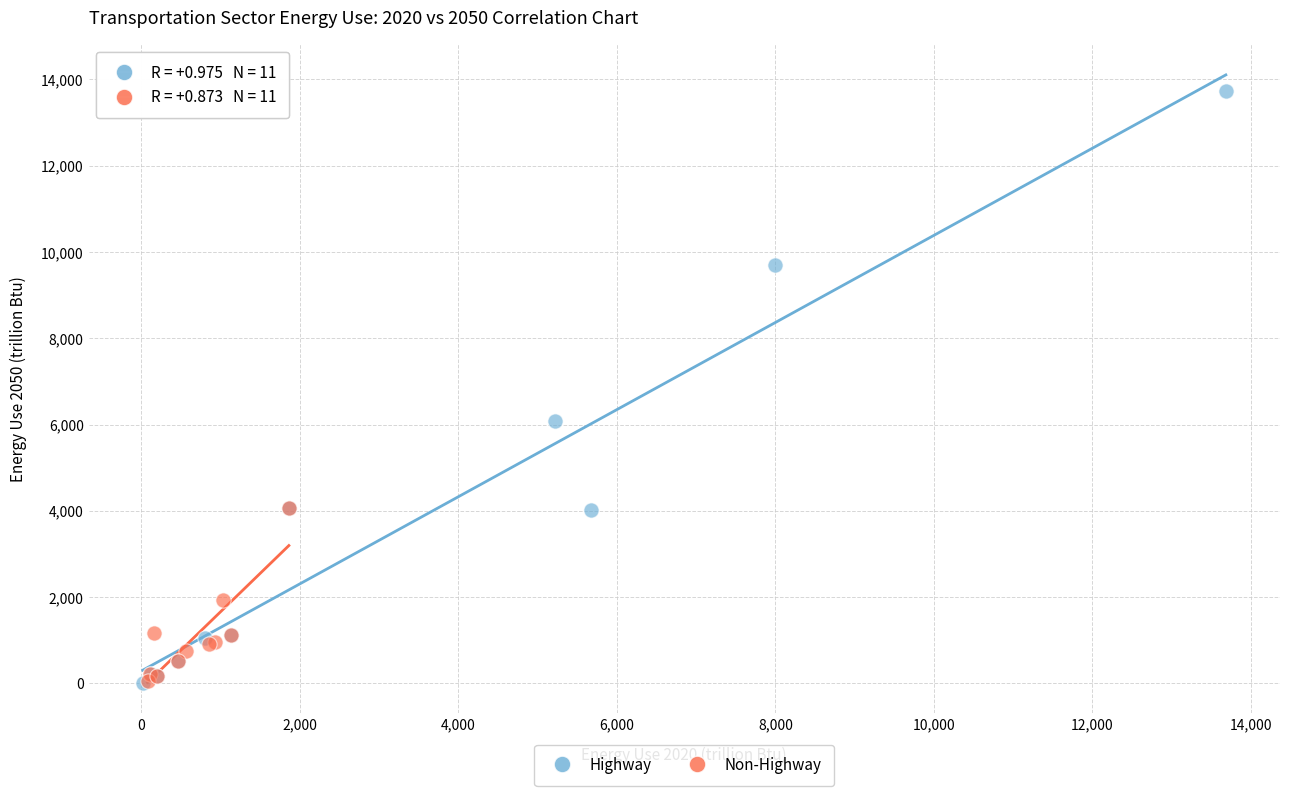

Which series has the largest Y range (max minus min)?

Highway